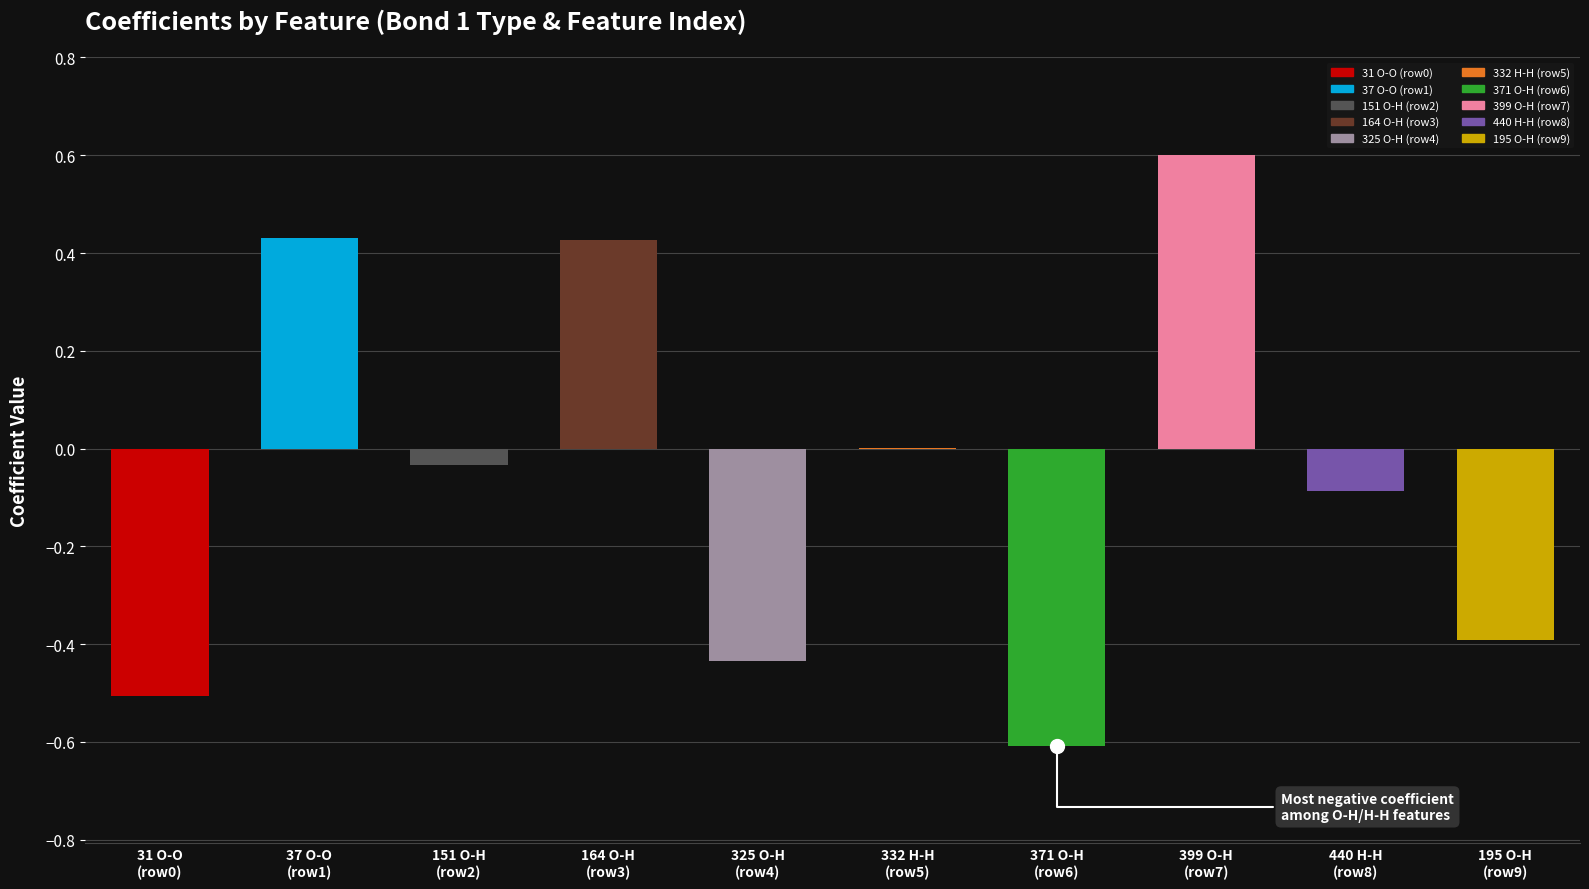

What is the sum of all values?

-0.6